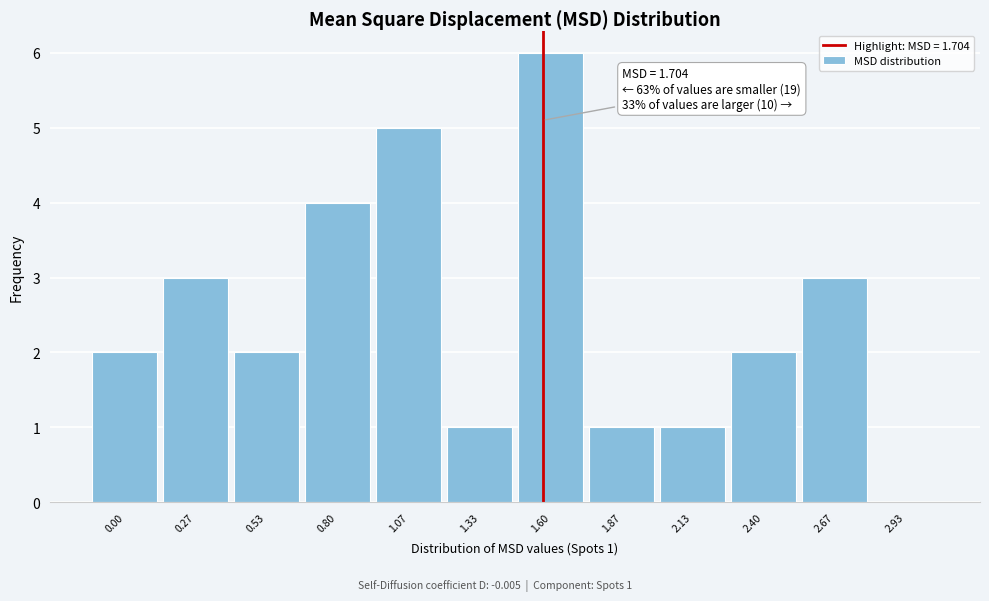

Reading left to right, list all the values displayed in this chart.

0.00=2	0.27=3	0.53=2	0.80=4	1.07=5	1.33=1	1.60=6	1.87=1	2.13=1	2.40=2	2.67=3	2.93=0